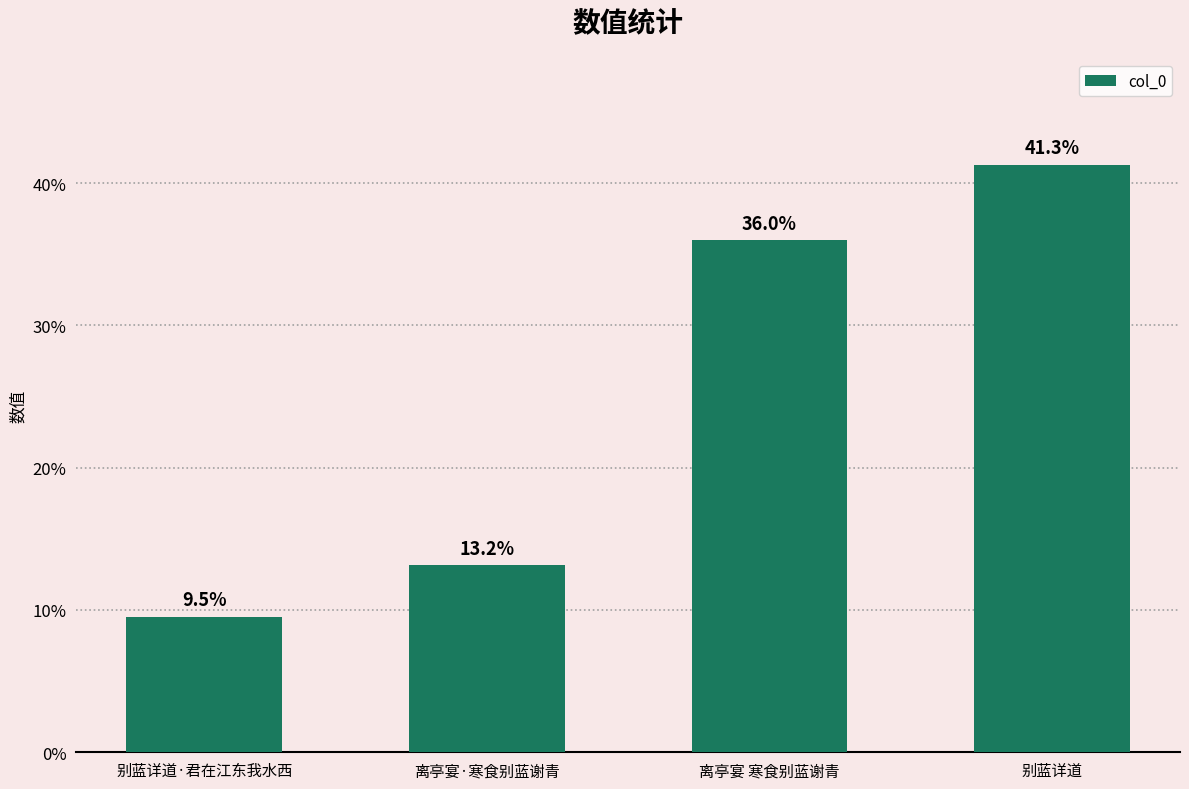

What is the value of the 1st bar from the left?

203465